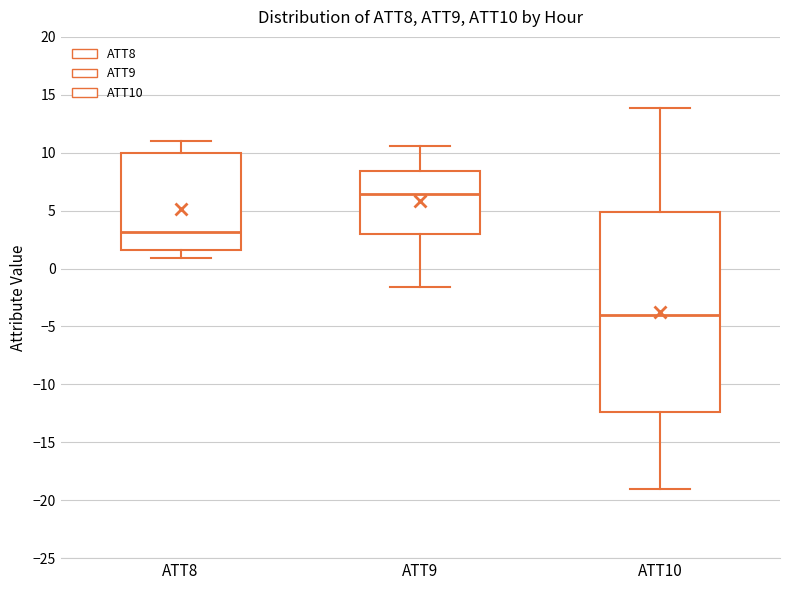

Reading left to right, read every box against the y-axis: the position of its median line, the range the box covers, and the ends of its whiskers. The values are not printed on the chart, so give them approximately, as read against the axis.

ATT8: median 3.0, box 1.5 to 10.0, whiskers 1.0 to 11.0
ATT9: median 6.5, box 3.0 to 8.5, whiskers -1.5 to 10.5
ATT10: median -4.0, box -12.5 to 5.0, whiskers -19.0 to 14.0